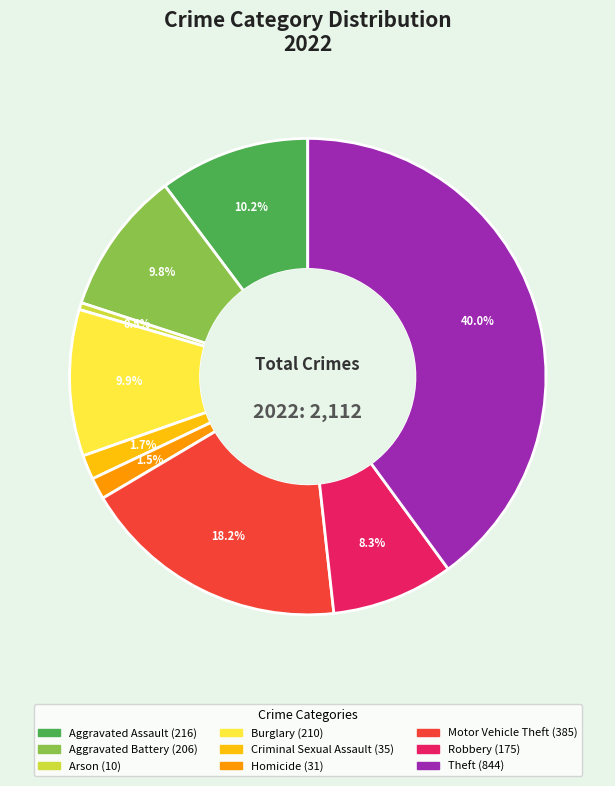

To the nearest percent, what is the difference between the Theft and Robbery slice percentages?

32%